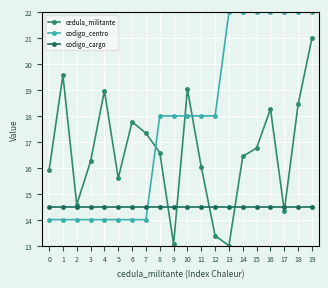

Is this an area chart (filled region under the line)?

No